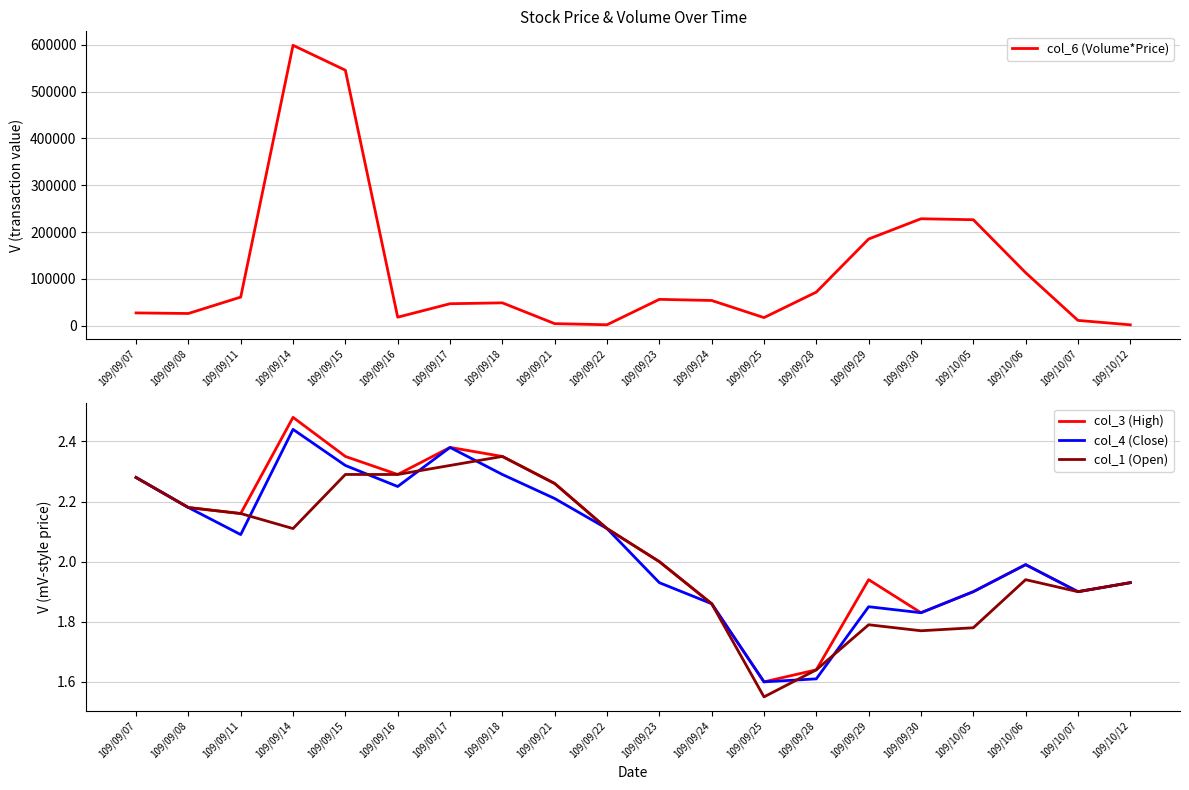

At which category does col_3 (High) reach its first local peak?

109/09/14